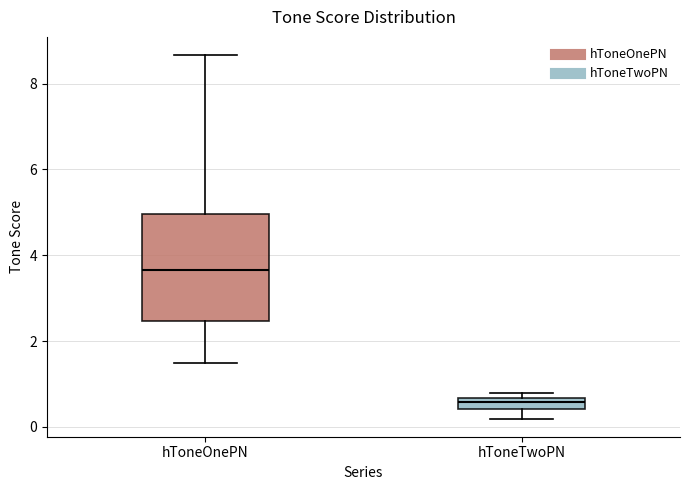

Which box has the highest median line?

hToneOnePN